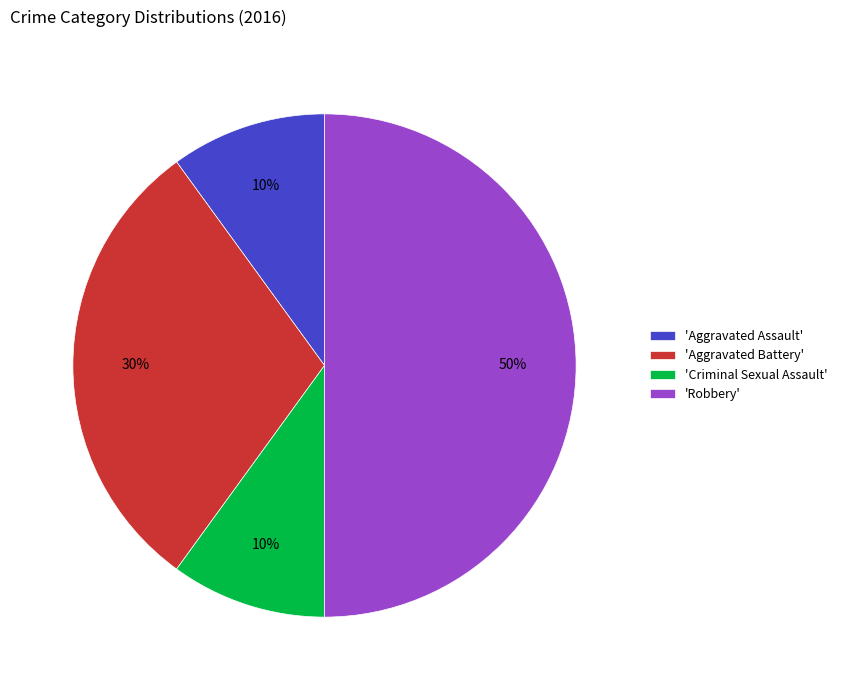

To the nearest percent, what is the average slice percentage?

25%